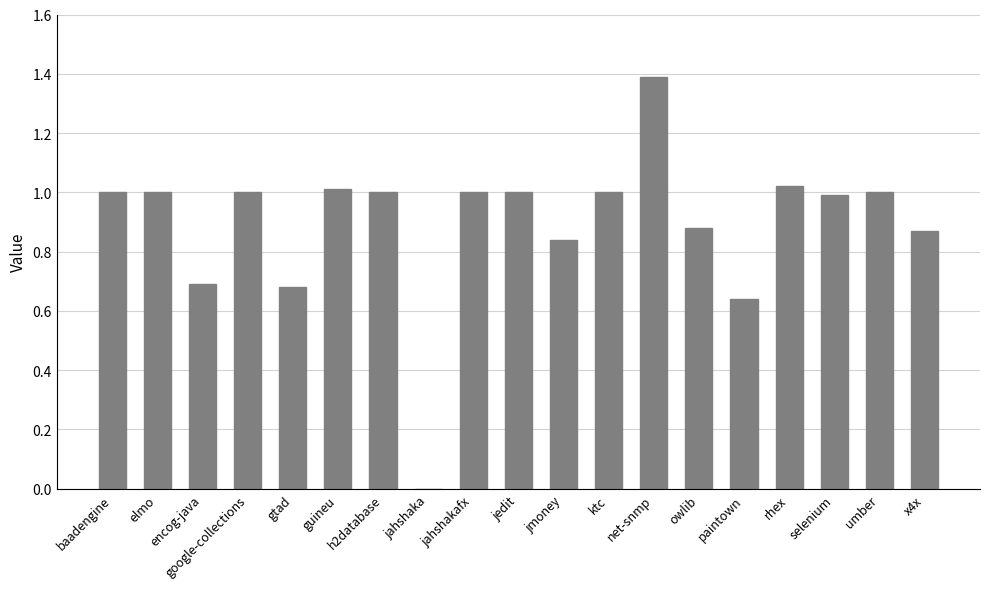

The chart shows a value of 1.0 at h2database. True or false?

True